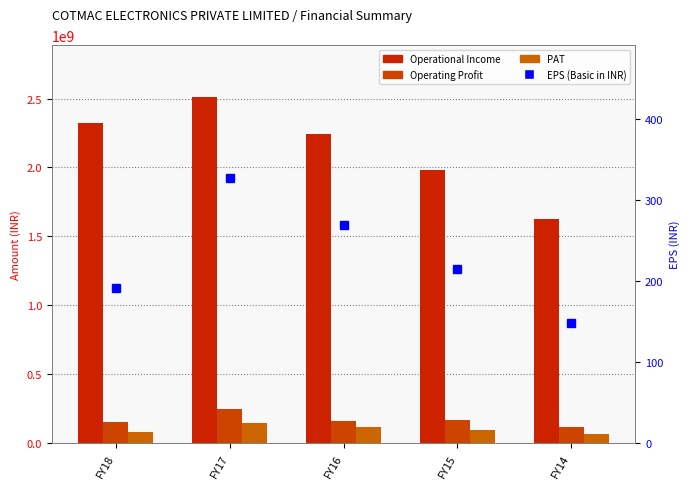

Reading left to right, transcribe all the data shown in this chart.

Operational Income: 2321542185.0	2509720252.0	2244199486.0	1982484311.0	1625674918.0
Operating Profit: 155262725.0	246536607.0	158689438.0	169815070.0	120047446.0
PAT: 84589848.0	144989115.0	119261652.0	95466814.0	65864424.0
EPS (Basic in INR): 191.1	327.5	269.4	215.6	148.8